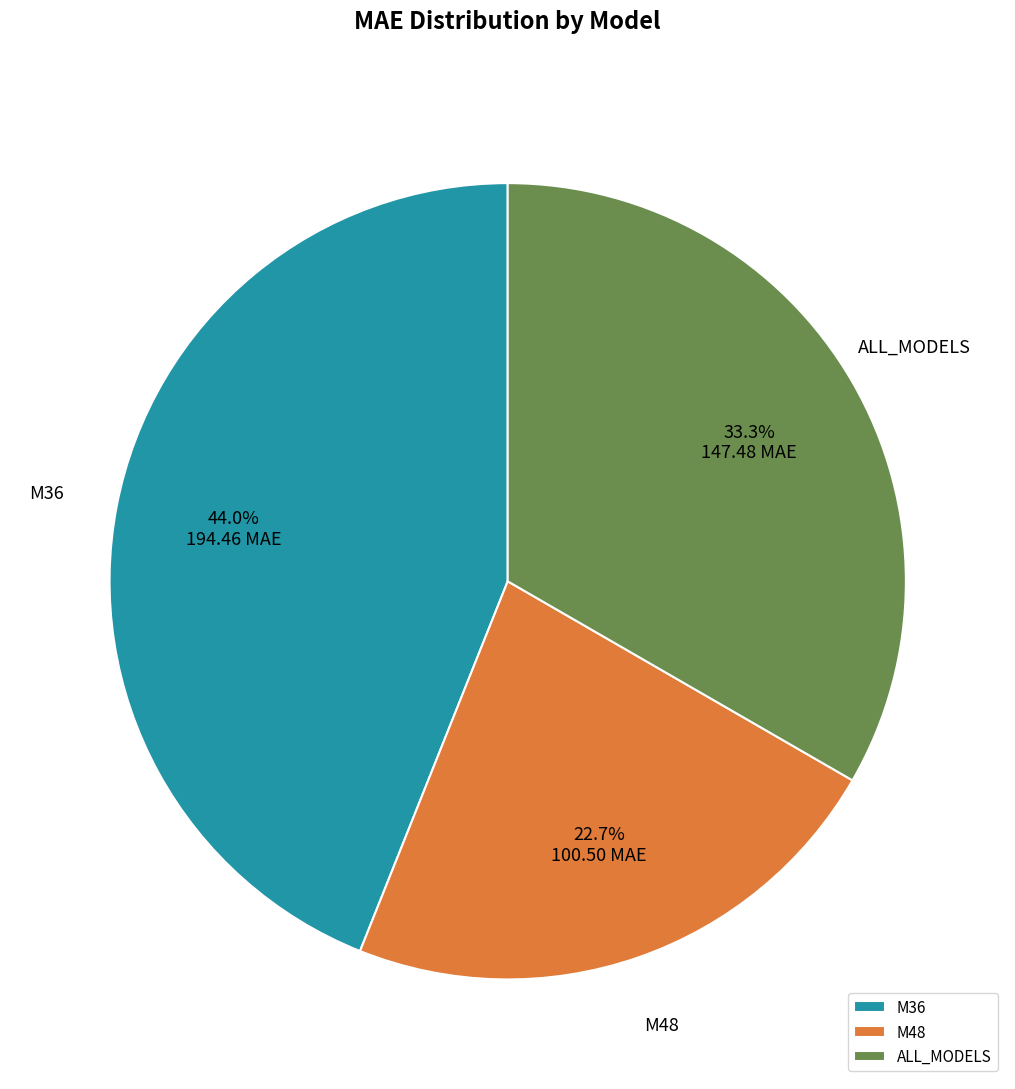

True or false: M48 accounts for 23% of the total.

True